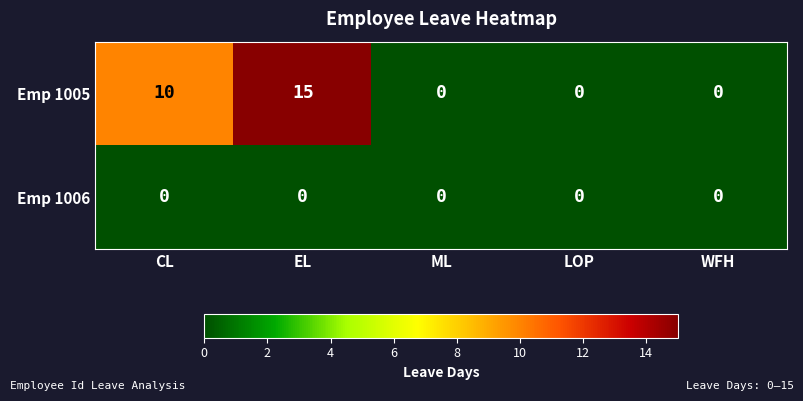

Is it true that Emp 1006 equals 0 at CL?

True